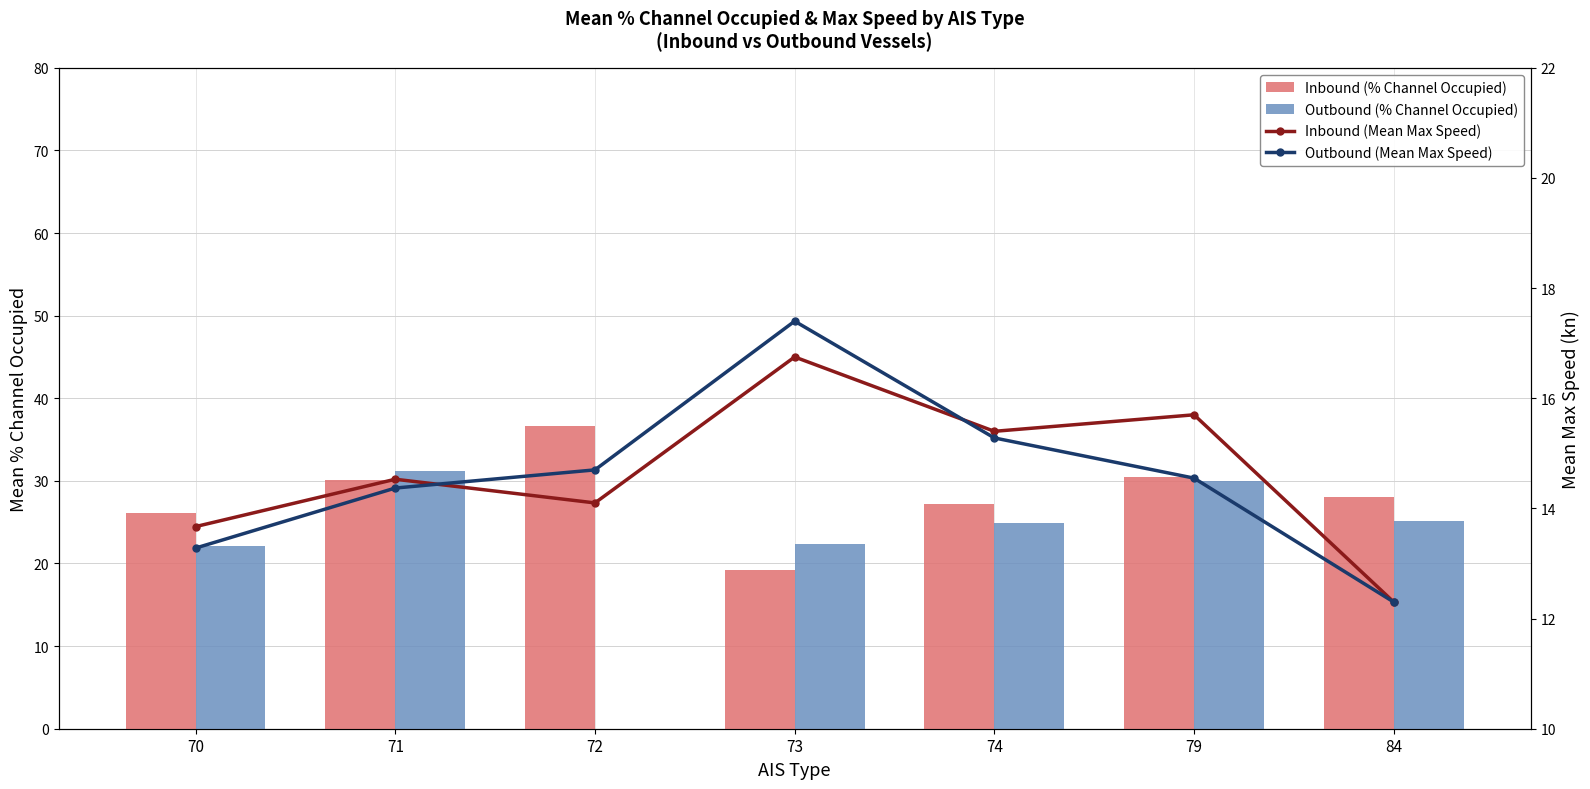

Rank the series at 84 from highest to lowest value.

Inbound (% Channel Occupied), Outbound (% Channel Occupied), Inbound (Mean Max Speed), Outbound (Mean Max Speed)